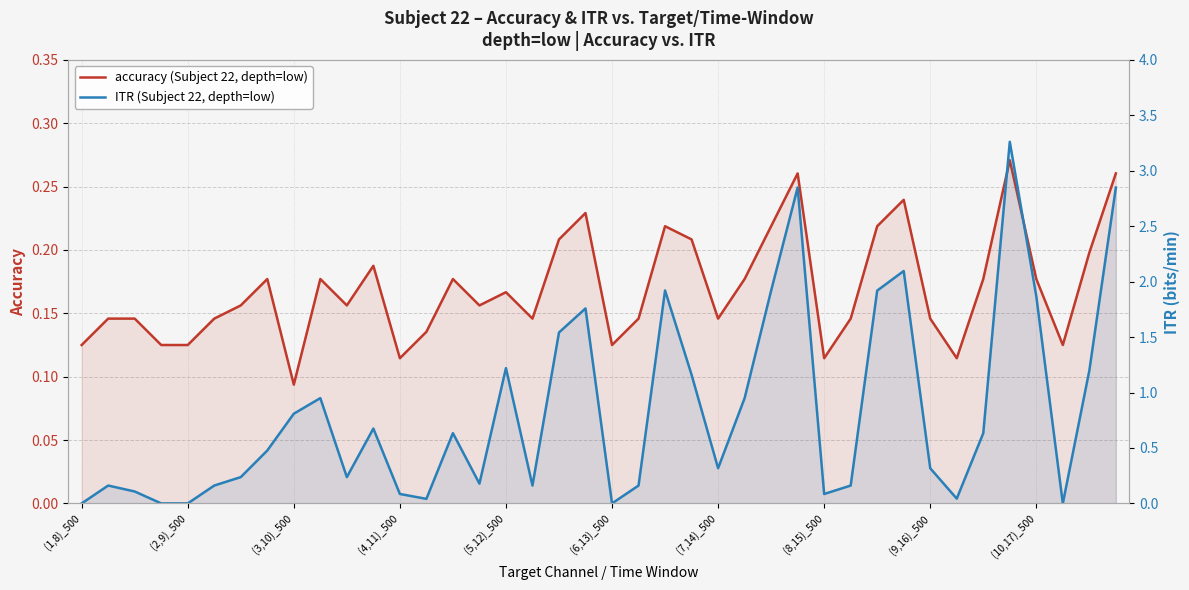

What position from the left is 17?

18